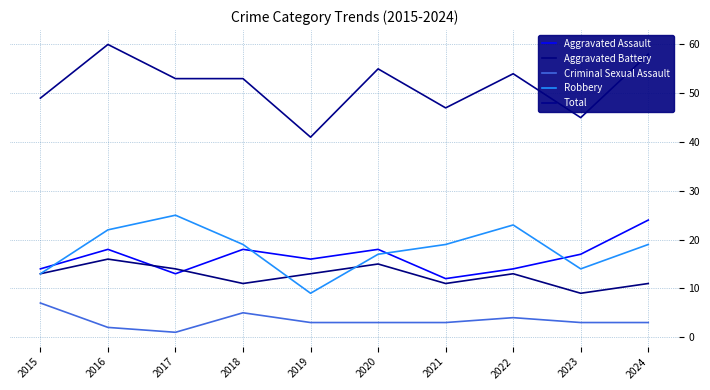

What is the difference between the maximum and minimum values in the Aggravated Battery series?

7